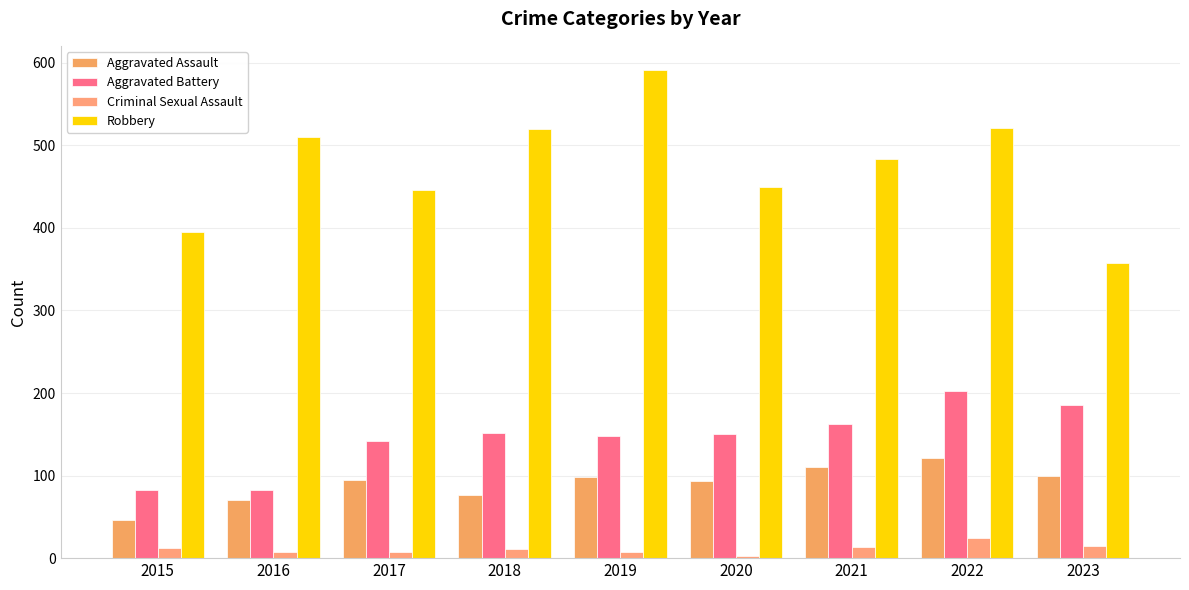

True or false: Robbery has a value of 315 at 2016.

False